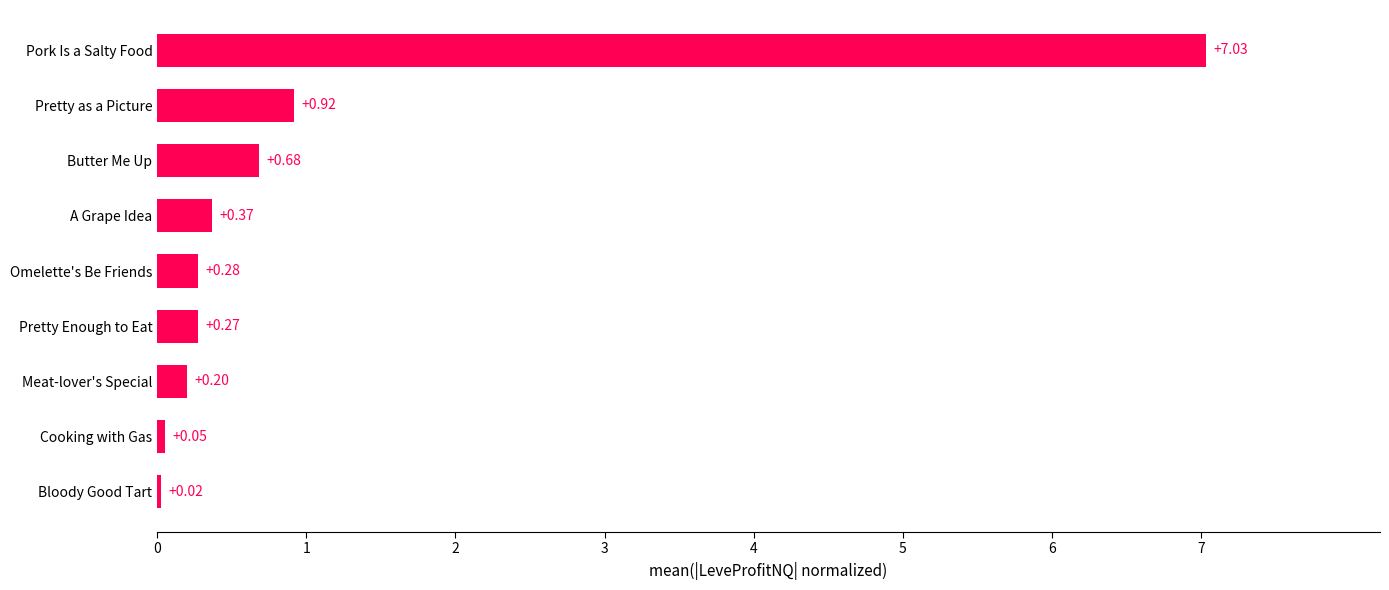

Where is the data nearest to the value 3?

Pretty as a Picture